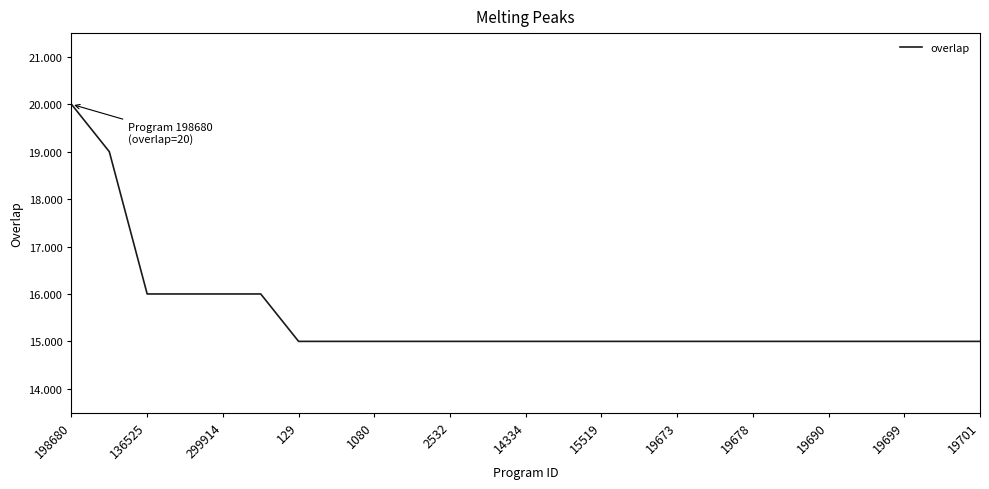

What is the difference between the maximum and minimum values?

5